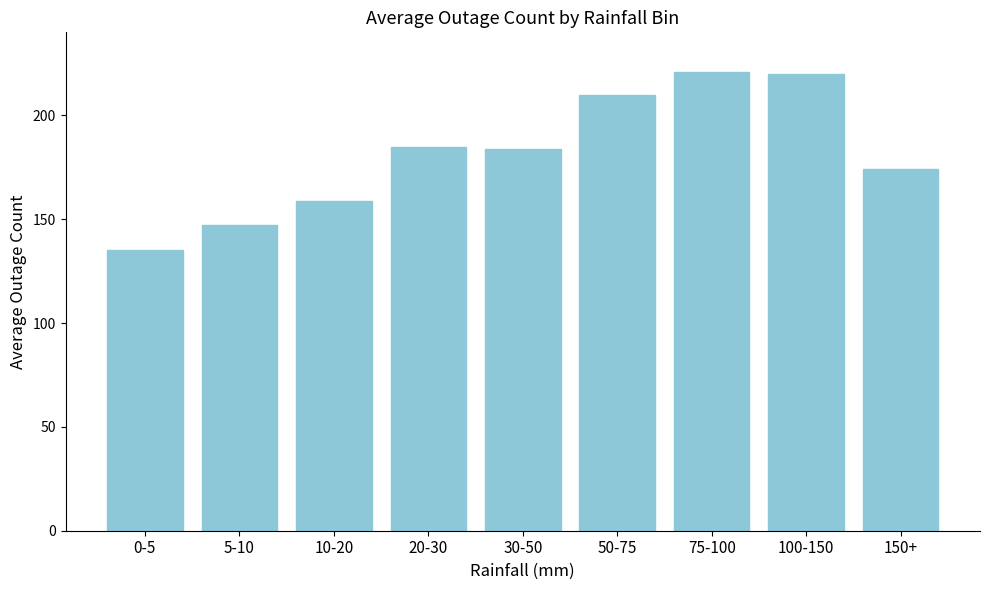

Reading left to right, what are all the values shown in this chart?

135	147	159	185	184	210	221	220	174